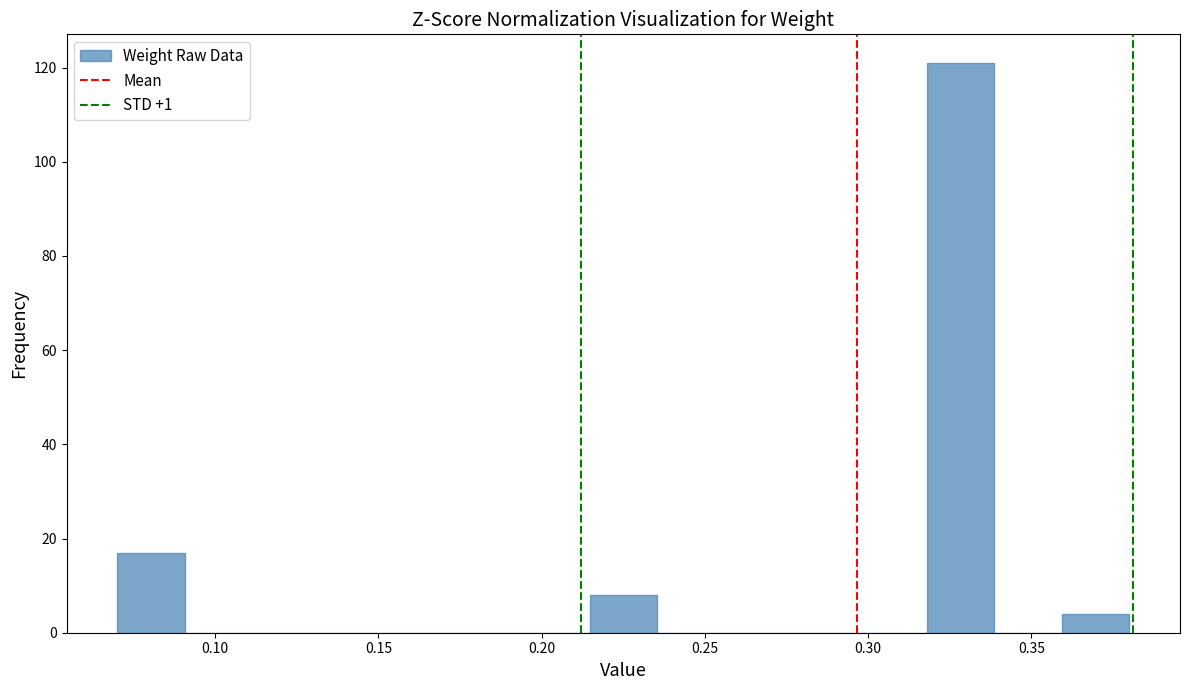

Reading left to right, transcribe this chart: for each bar, give the range it covers on the x-axis and its height. Neither the bar edges nor the heights are printed on the chart, so give them approximately, as read against the axes.

0.070 to 0.090: 18
0.090 to 0.110: 0
0.110 to 0.130: 0
0.130 to 0.155: 0
0.155 to 0.175: 0
0.175 to 0.195: 0
0.195 to 0.215: 0
0.215 to 0.235: 8
0.235 to 0.255: 0
0.255 to 0.275: 0
0.275 to 0.295: 0
0.295 to 0.320: 0
0.320 to 0.340: 122
0.340 to 0.360: 0
0.360 to 0.380: 4